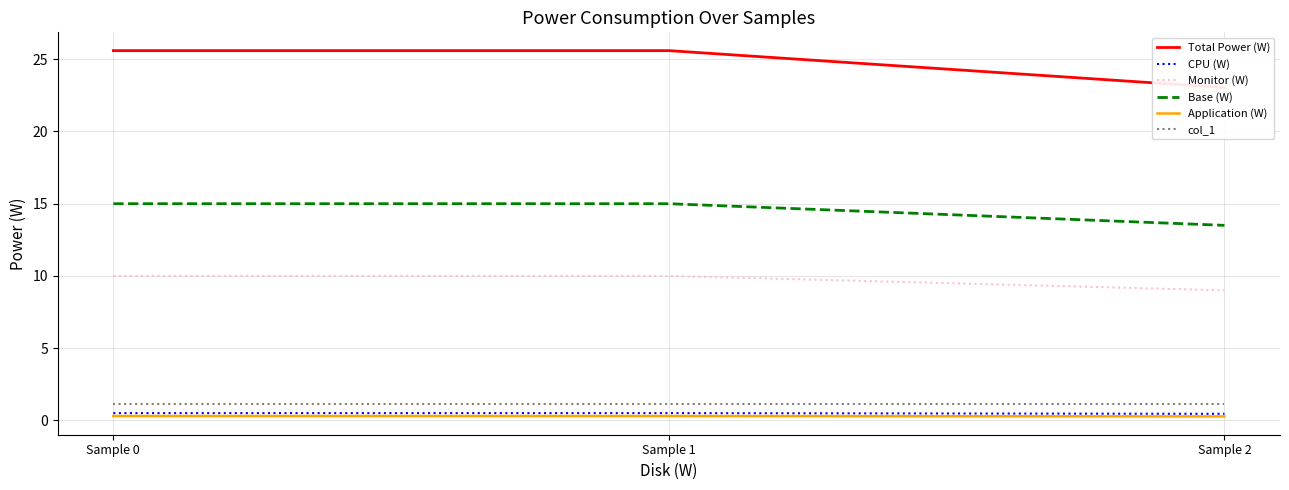

At which label does CPU (W) reach its peak?

Sample 0